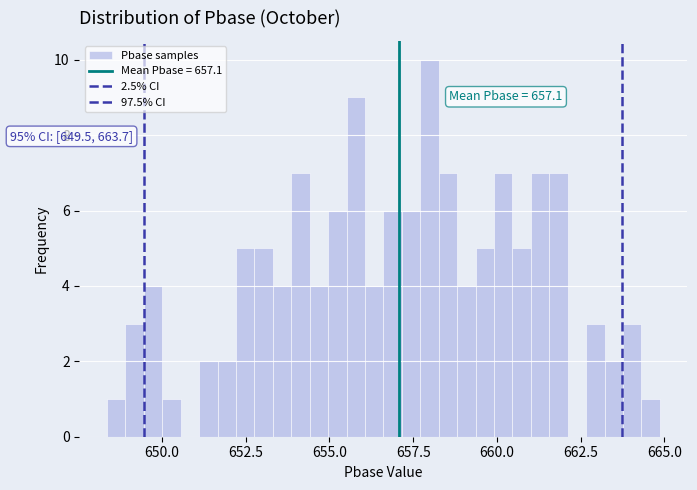

Around what value on the x-axis is the tallest bar? Give the approximate position of its centre, as read against the axis.

658.0